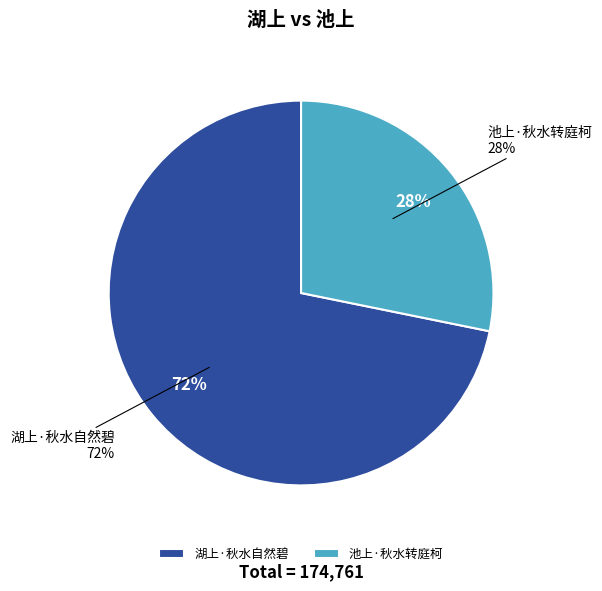

Count the number of slices in the pie.

2